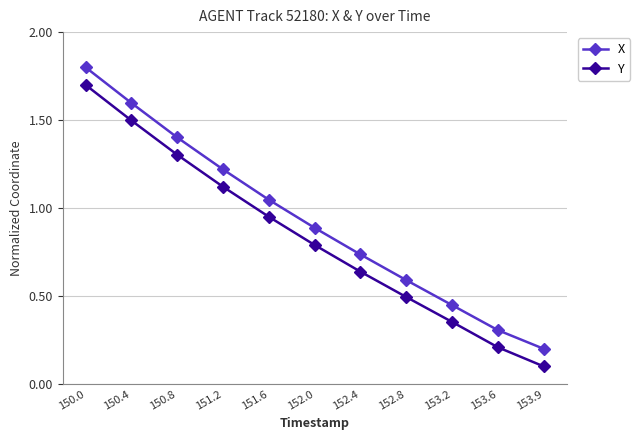

What is the label of the 6th point from the left?

152.0